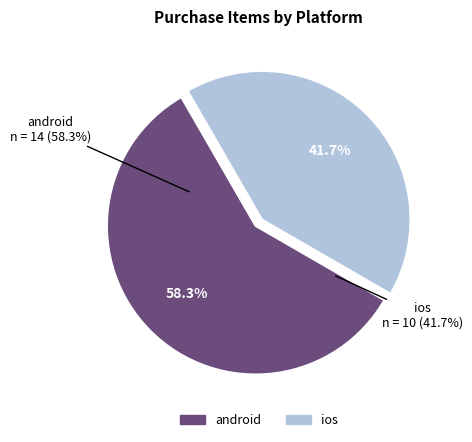

What percentage is the android slice, to the nearest percent?

58%